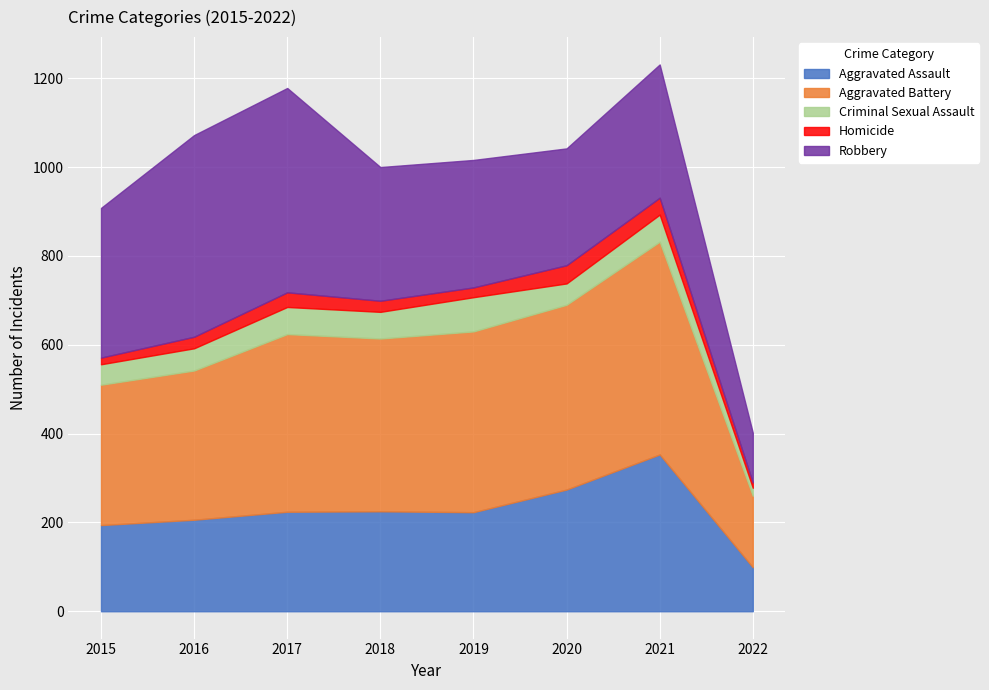

Reading left to right, what are all the values shown in this chart?

Aggravated Assault: 2015=194	2016=206	2017=224	2018=225	2019=223	2020=274	2021=353	2022=99
Aggravated Battery: 2015=316	2016=336	2017=400	2018=389	2019=407	2020=416	2021=479	2022=161
Criminal Sexual Assault: 2015=46	2016=50	2017=61	2018=60	2019=77	2020=48	2021=61	2022=18
Homicide: 2015=15	2016=26	2017=33	2018=25	2019=22	2020=41	2021=38	2022=12
Robbery: 2015=337	2016=454	2017=460	2018=301	2019=287	2020=263	2021=300	2022=112